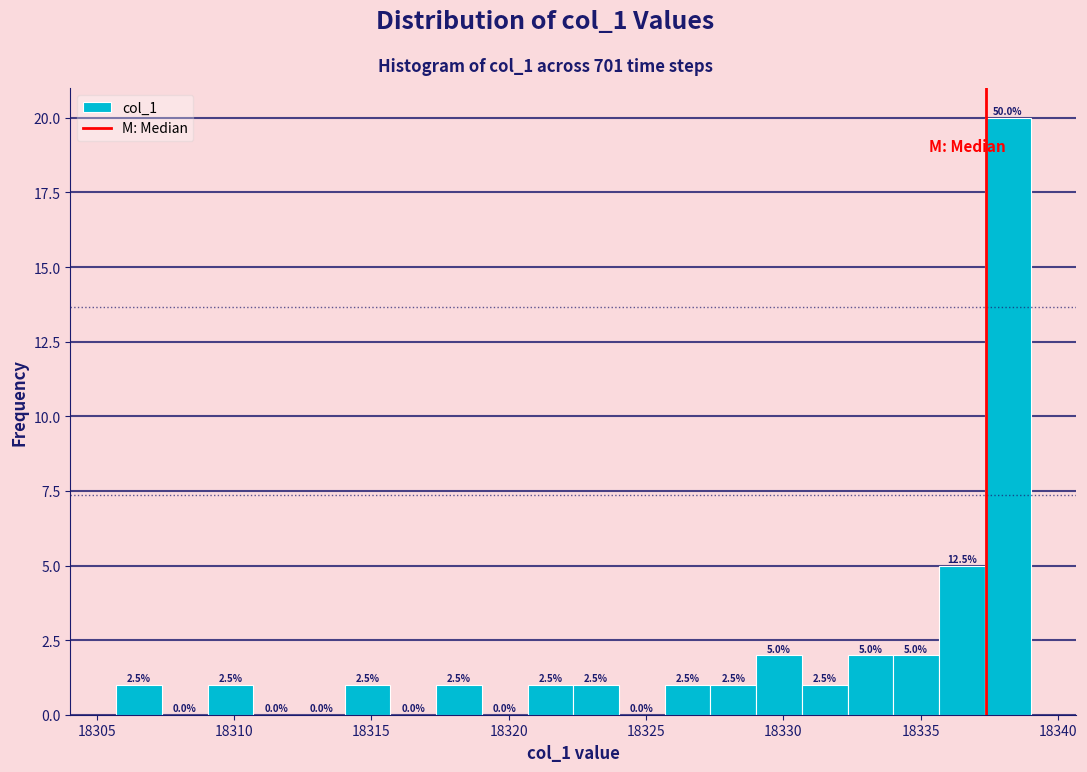

Read against the x-axis, roughly where is the centre of the tallest bar?

18338.0